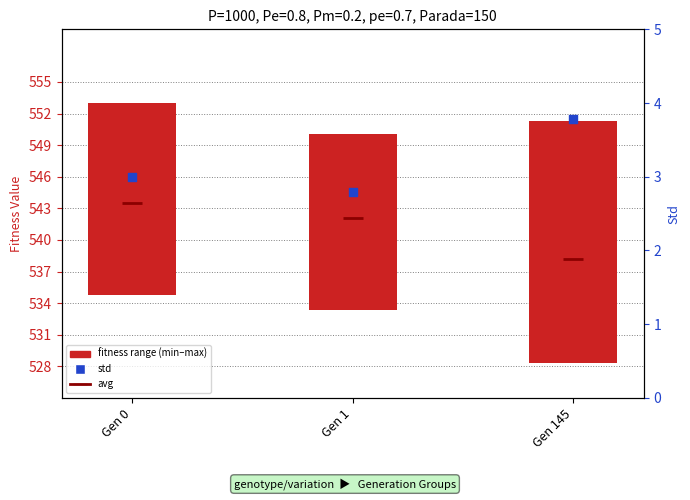

Which series has the largest total across all categories?

avg